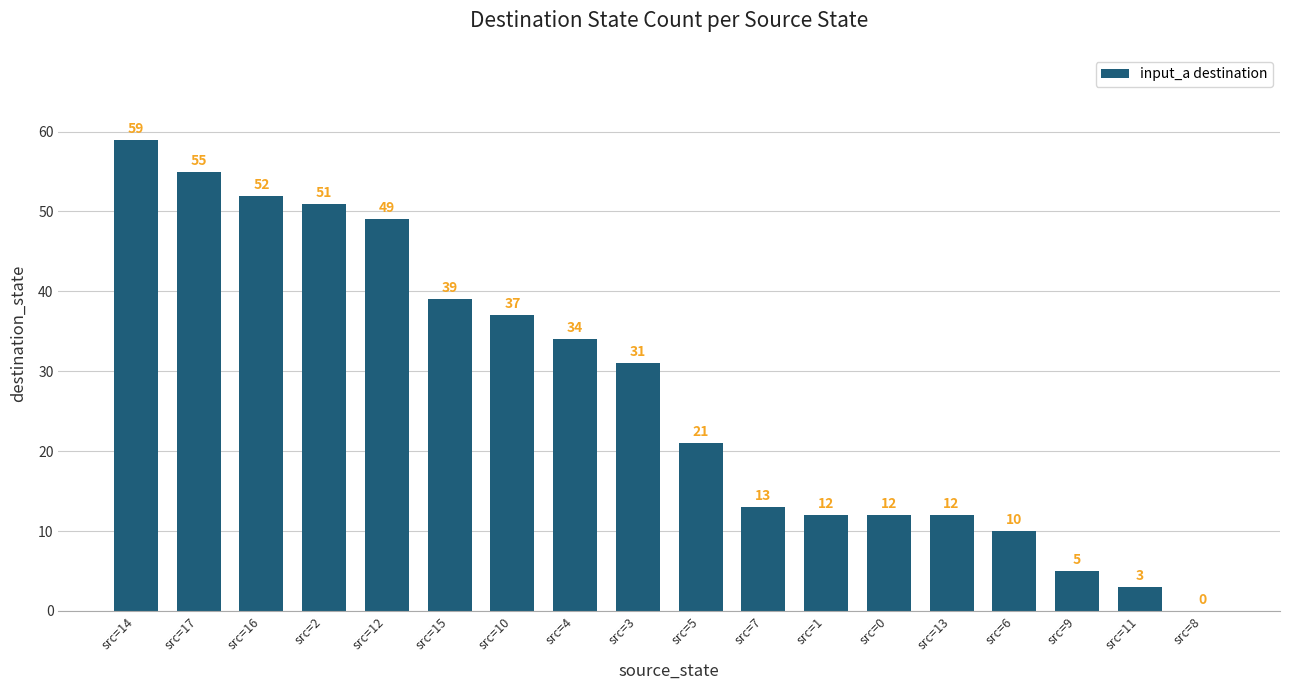

Reading left to right, extract all data points from this chart.

src=14=59	src=17=55	src=16=52	src=2=51	src=12=49	src=15=39	src=10=37	src=4=34	src=3=31	src=5=21	src=7=13	src=1=12	src=0=12	src=13=12	src=6=10	src=9=5	src=11=3	src=8=0